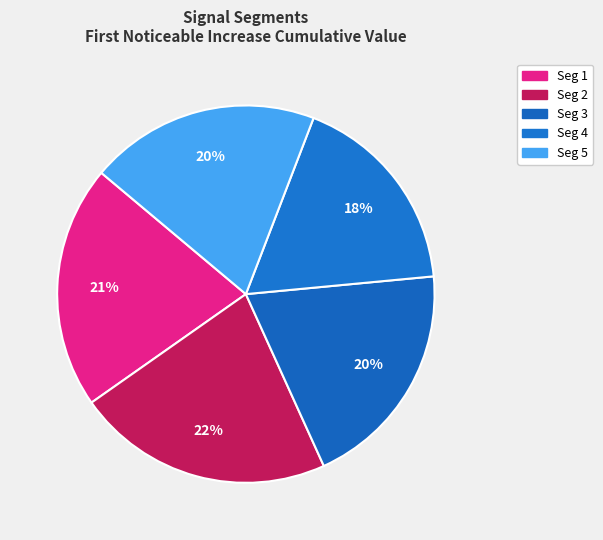

Count the number of slices in the pie.

5